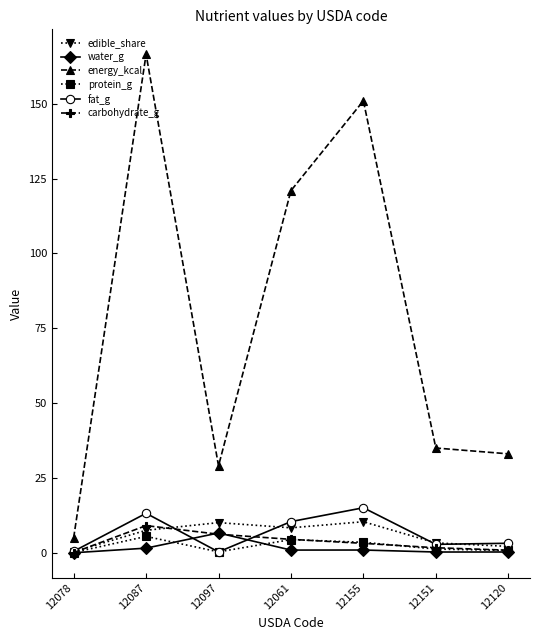

Between 12078 and 12120, which series saw the biggest shift?

energy_kcal